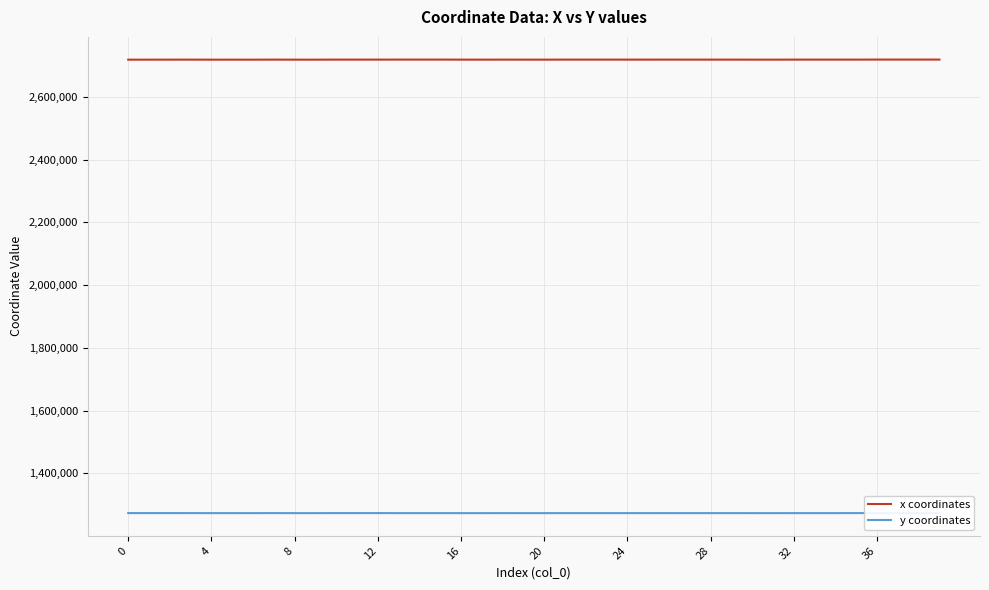

Rank the series by their maximum value, from highest to lowest.

x coordinates, y coordinates